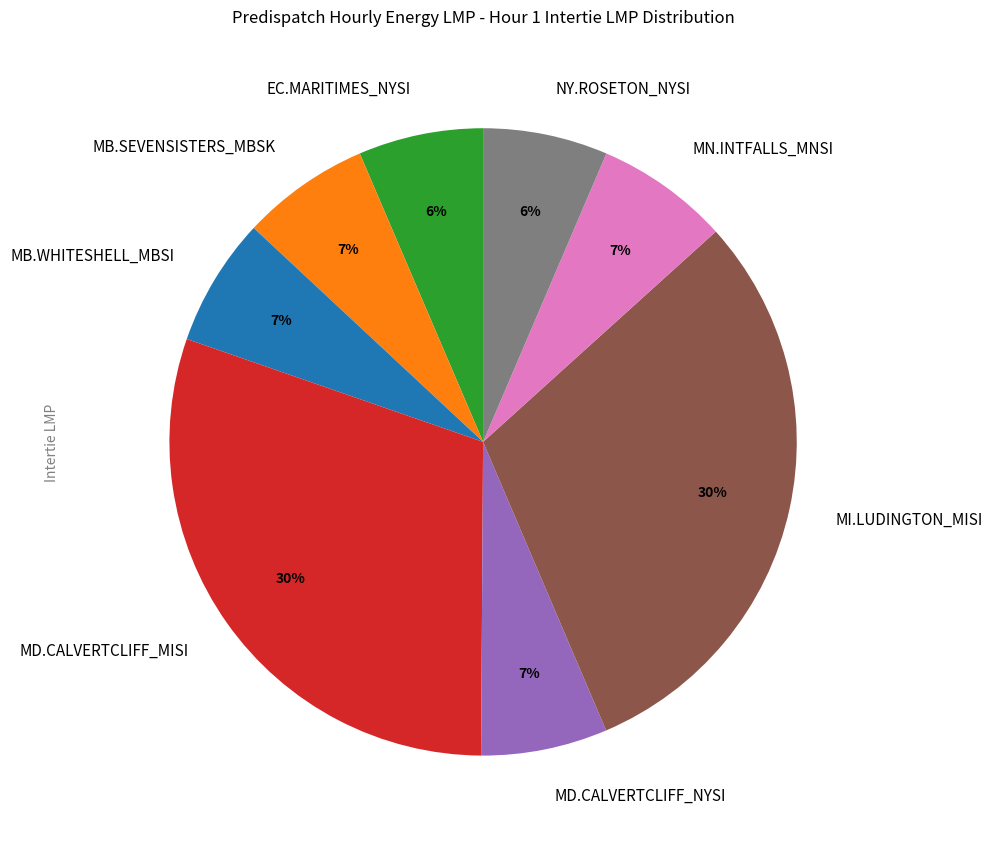

Is it true that MB.WHITESHELL_MBSI is 1% of the pie?

False